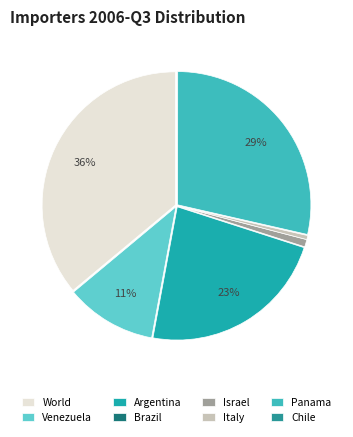

Is there any slice that represents more than half of the pie?

No